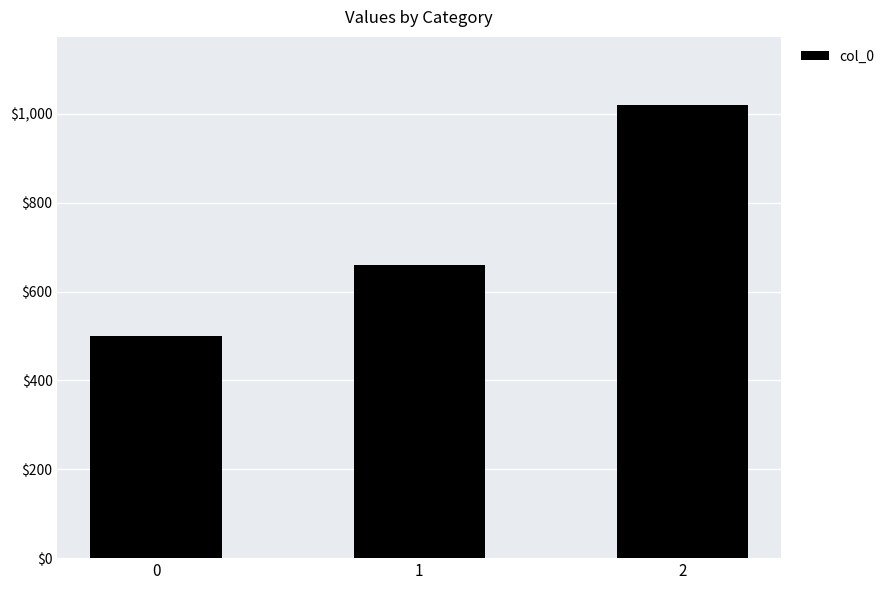

Which has a higher value, 2 or 1?

2